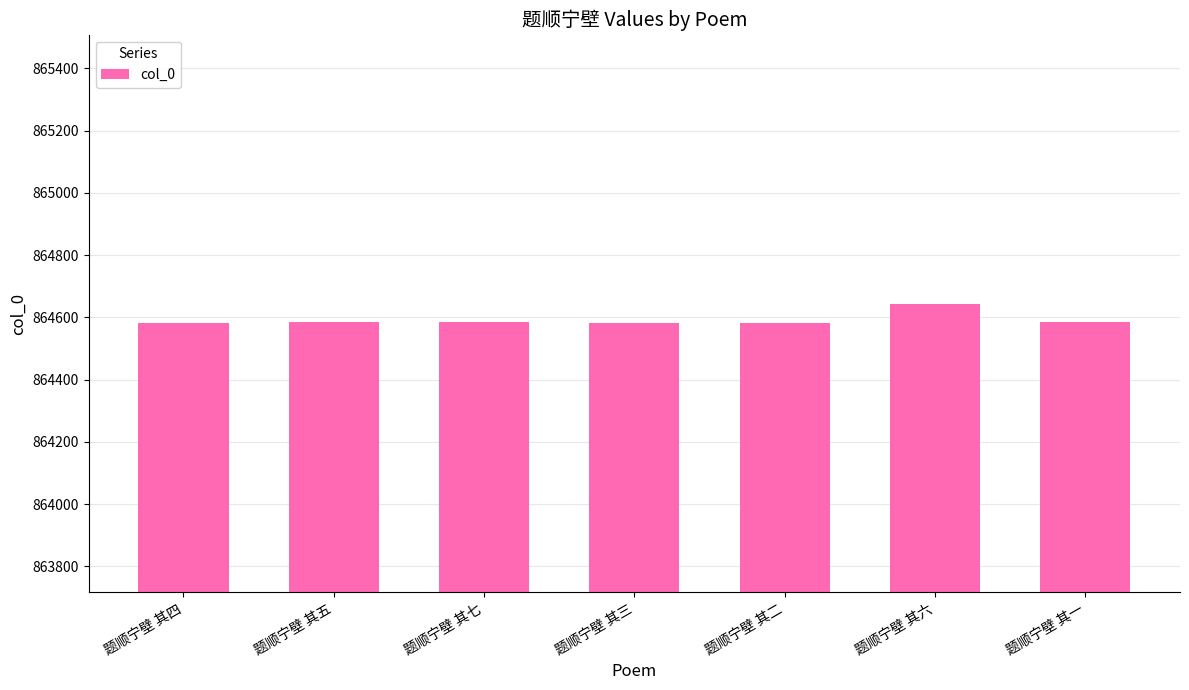

What is the label of the 5th bar from the left?

题顺宁壁 其二